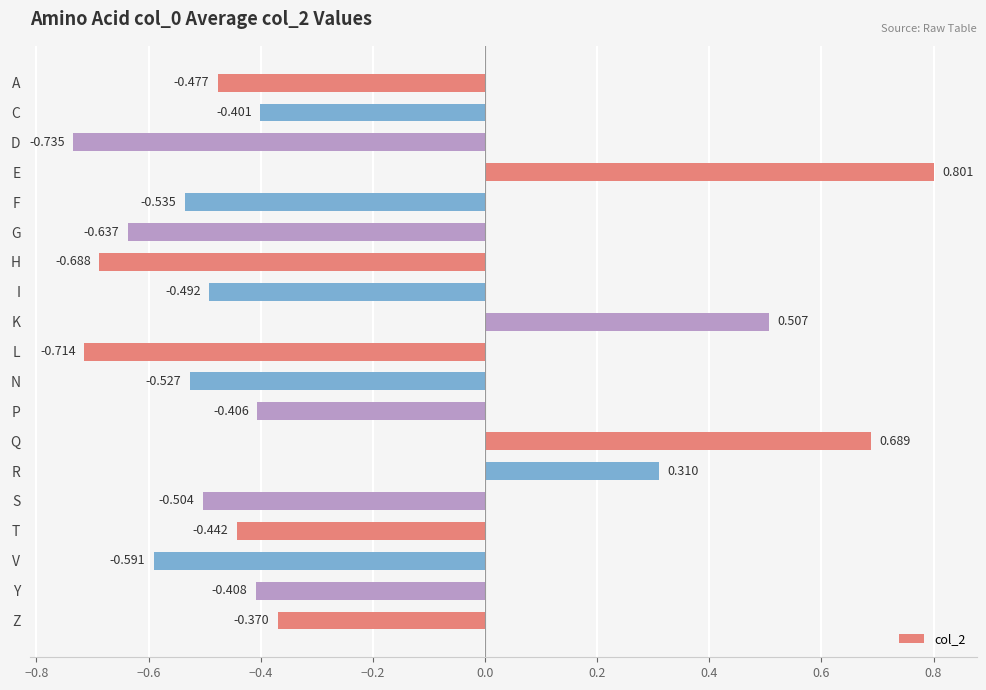

What is the label of the 12th bar from the top?

P